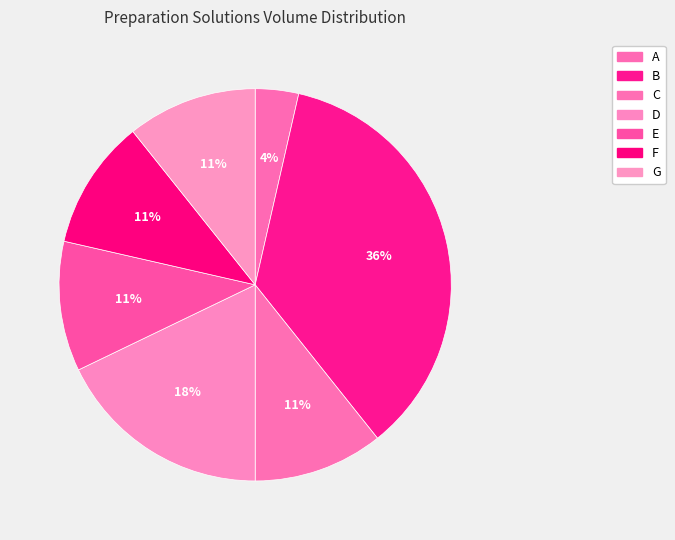

Count the number of slices in the pie.

7